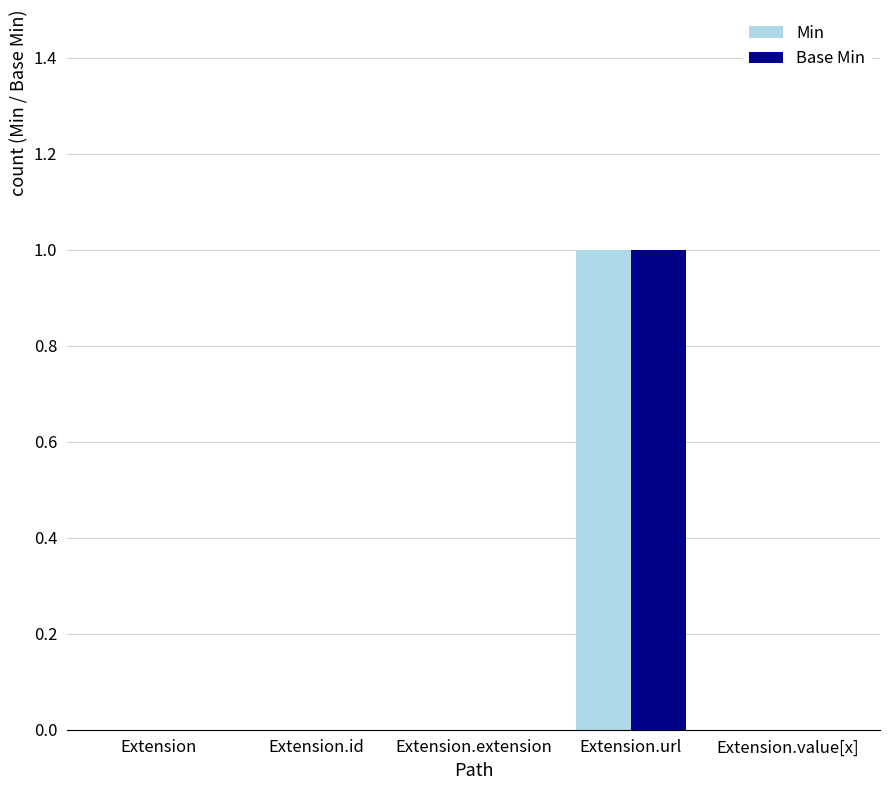

Reading left to right, extract all data points from this chart.

Min: Extension=0	Extension.id=0	Extension.extension=0	Extension.url=1	Extension.value[x]=0
Base Min: Extension=0	Extension.id=0	Extension.extension=0	Extension.url=1	Extension.value[x]=0